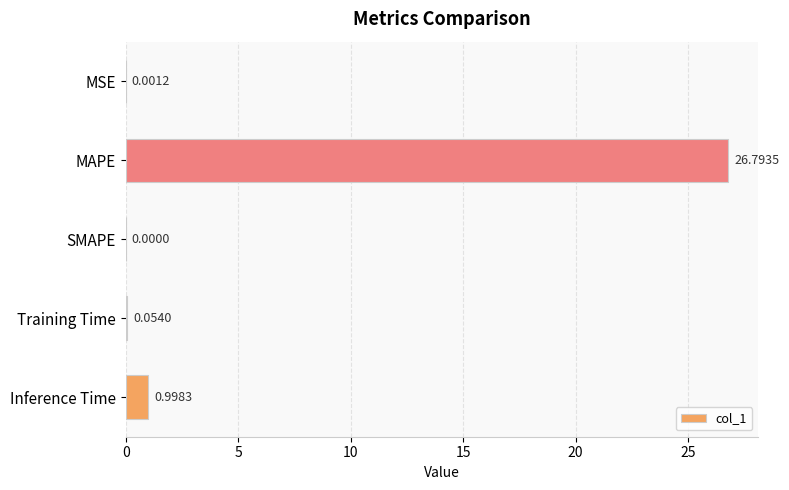

What is the average value?

5.6